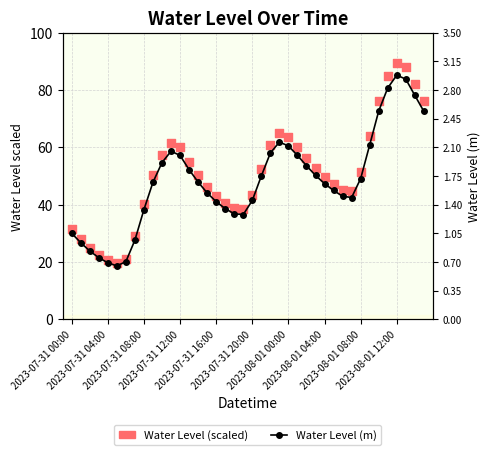

At which category is the sum across all series the highest?

2023-08-01 12:00